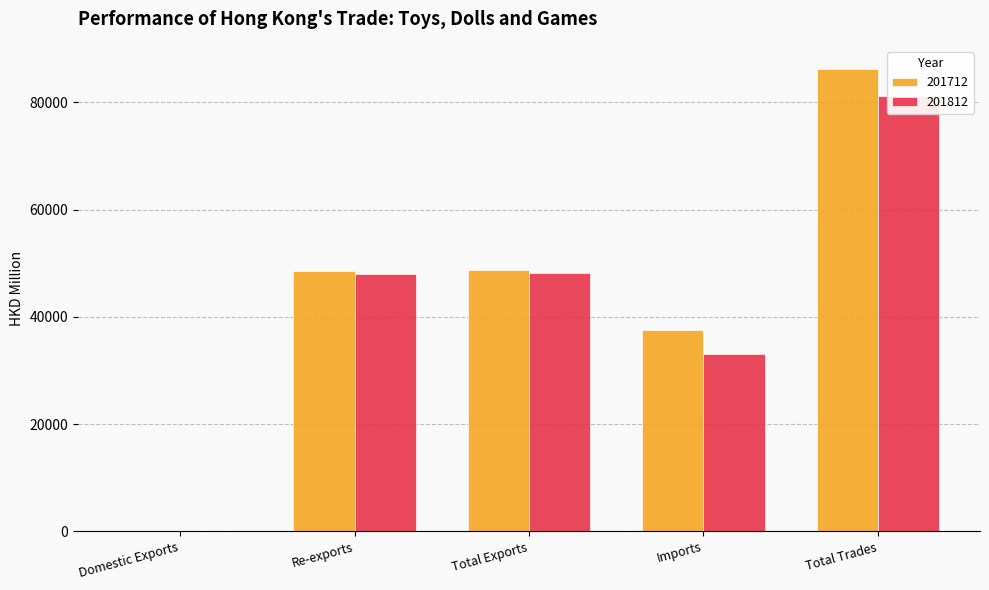

What is the label of the 4th bar from the left?

Imports